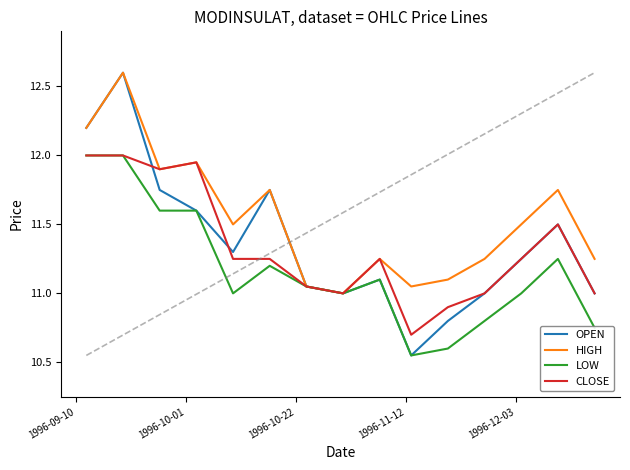

What are all the series names shown in the legend?

OPEN, HIGH, LOW, CLOSE